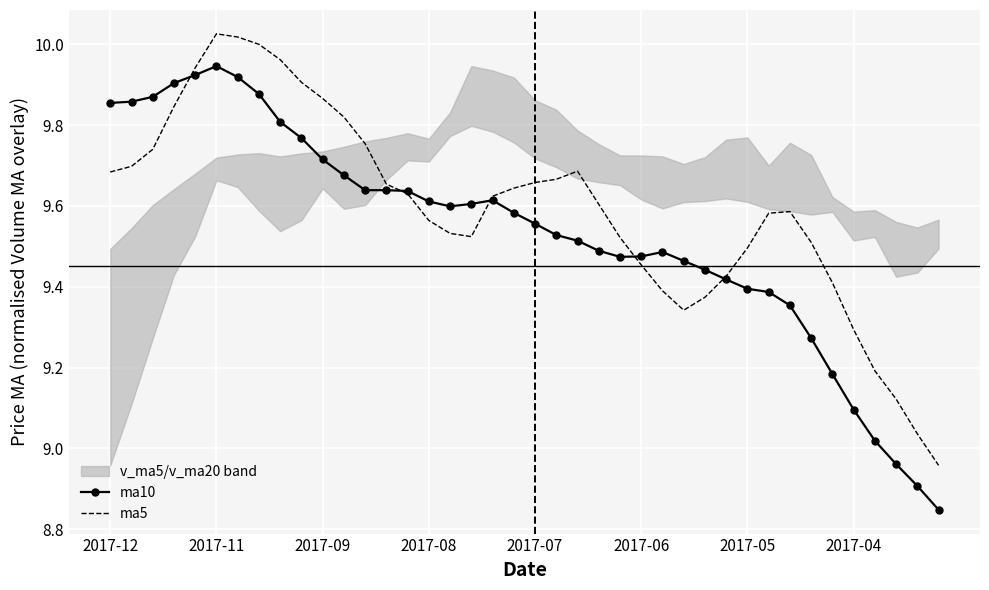

True or false: ma5 and ma10 intersect in this chart.

True